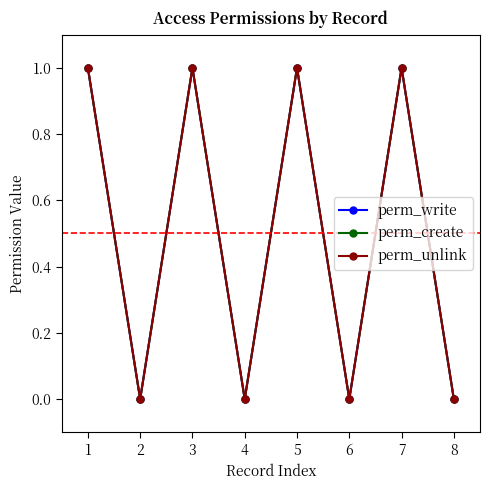

True or false: perm_unlink and perm_create cross at least once.

False